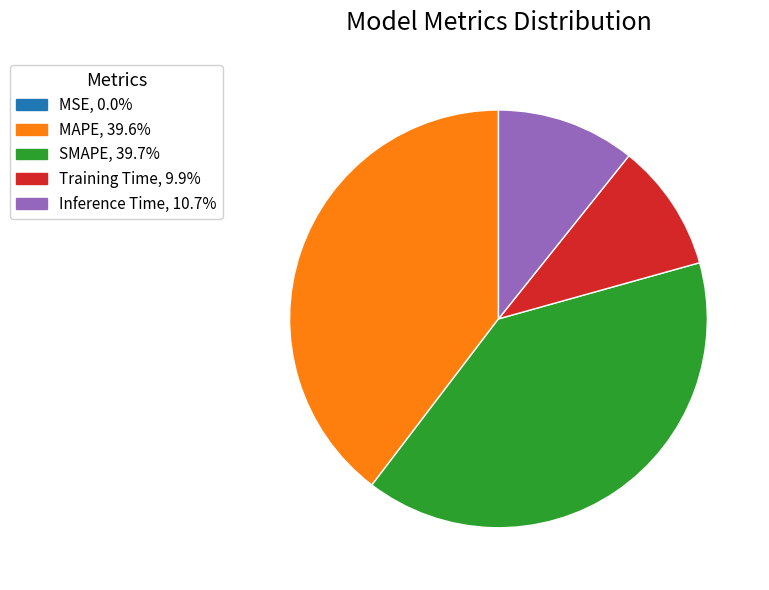

Do SMAPE, 39.7% and Inference Time, 10.7% together represent more than half of the pie?

Yes